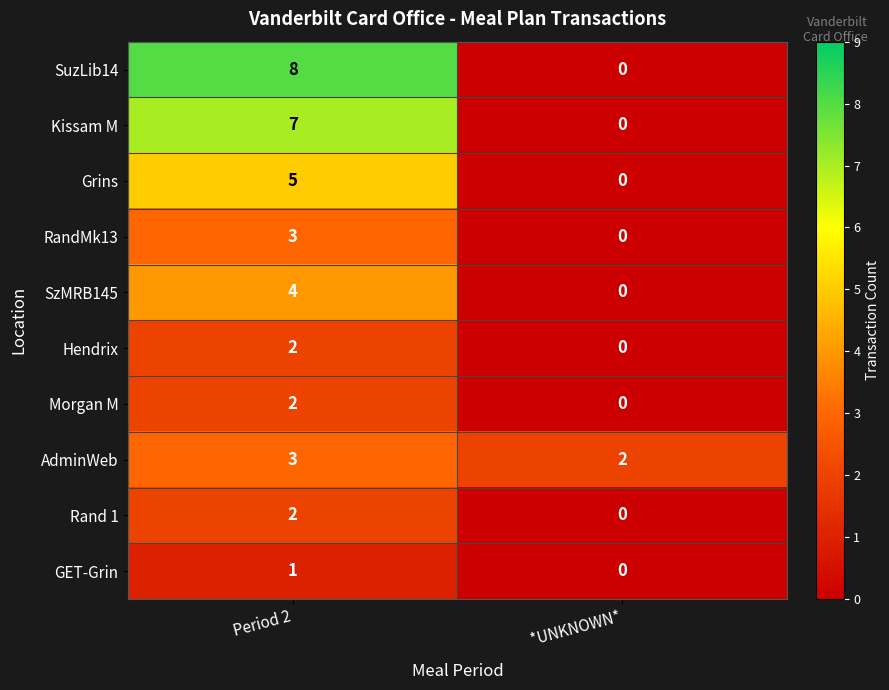

How many data points does each series have?

2